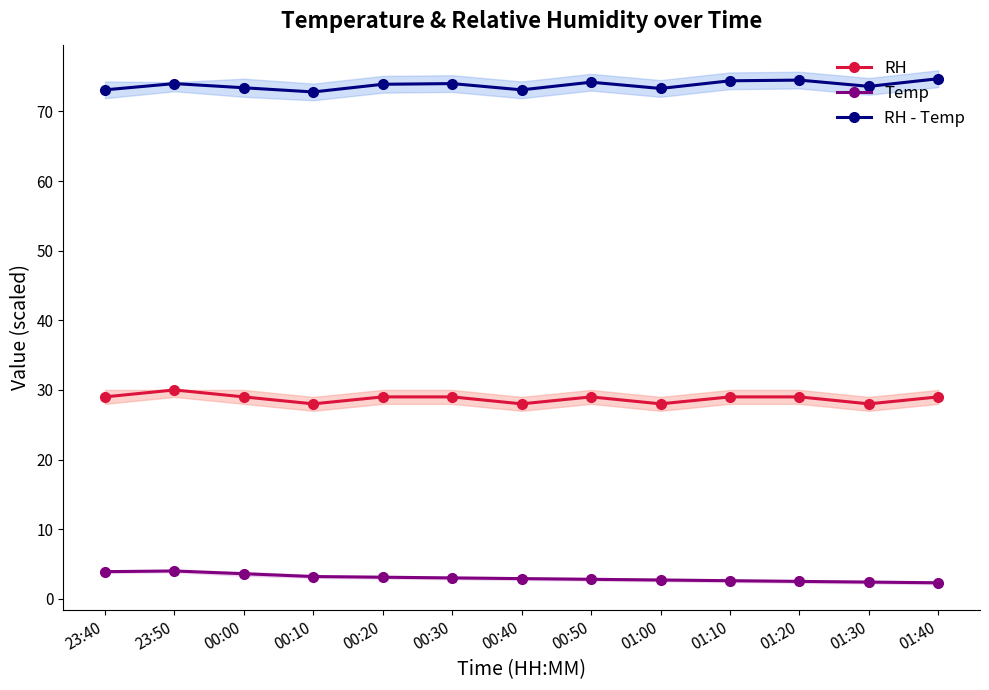

True or false: Temp has more than 1 points higher than both neighbors.

False